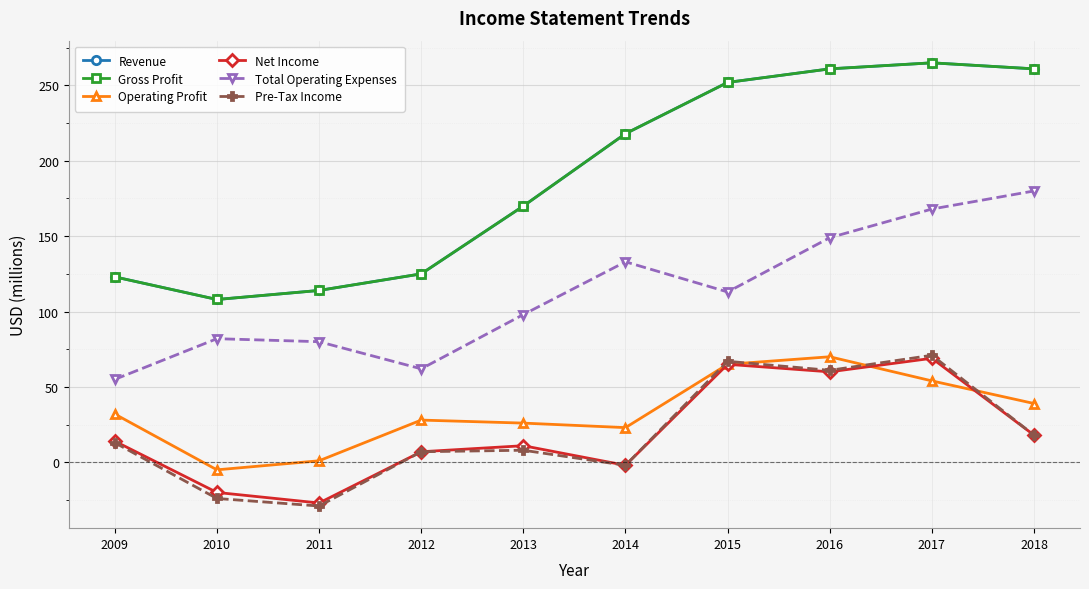

How many interior local valleys does the Pre-Tax Income series have?

3